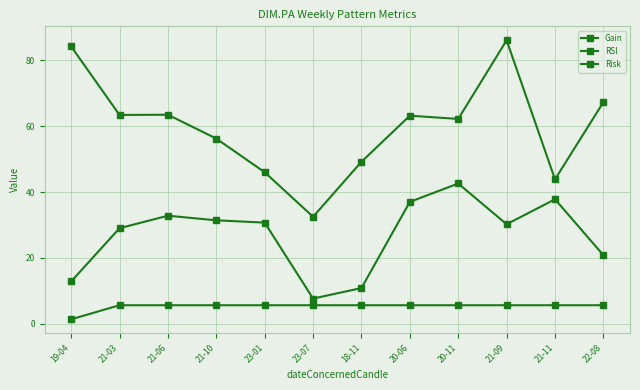

Does the chart have visible grid lines?

Yes